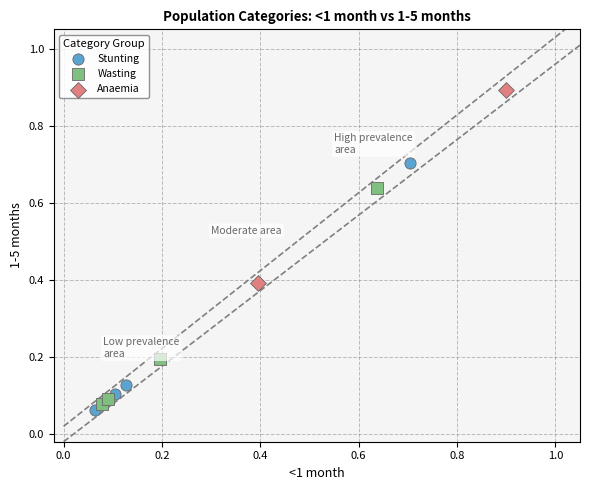

Which series contains the lowest Y value?

Stunting